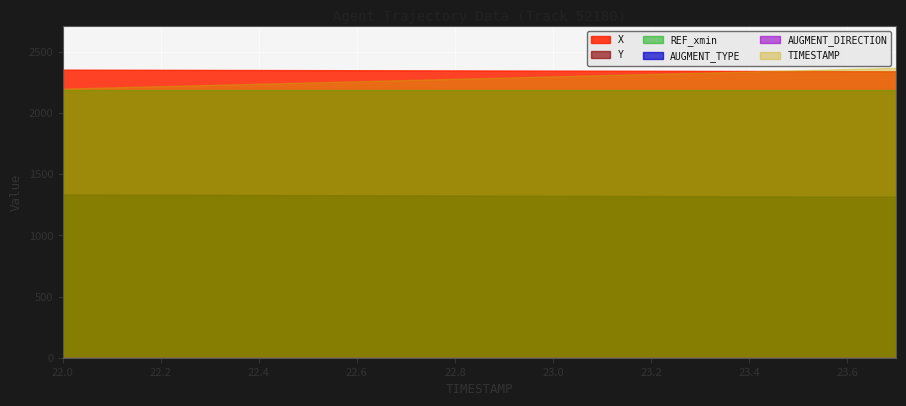

What is the difference between the Y values at 23.4 and 23.1?

3.4